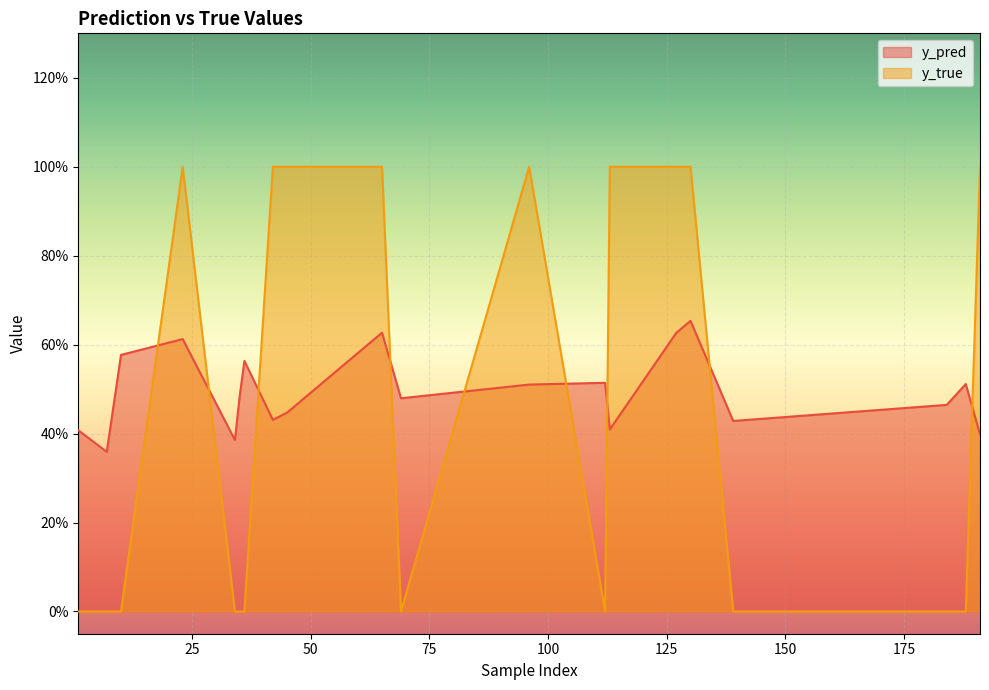

Where is the first local minimum for y_true?

69